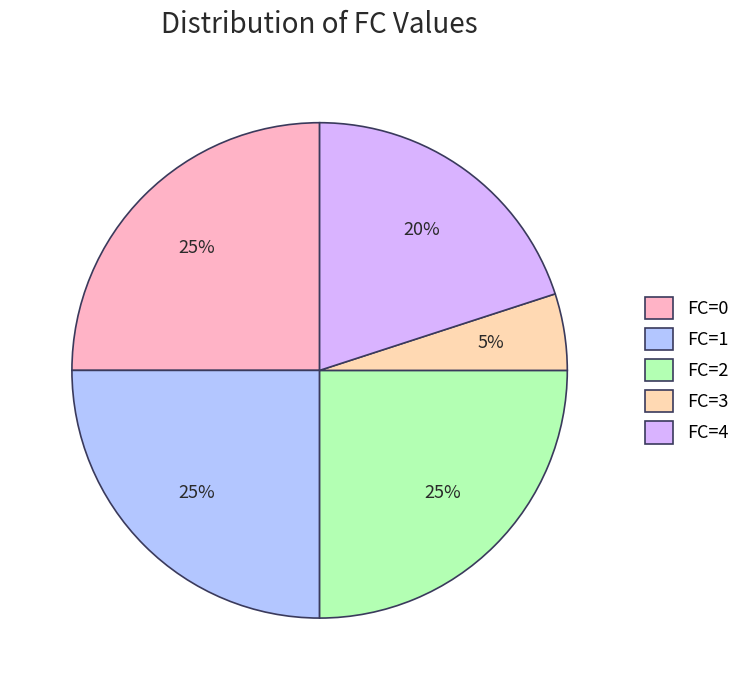

To the nearest percent, what percentage of the pie is FC=1?

25%